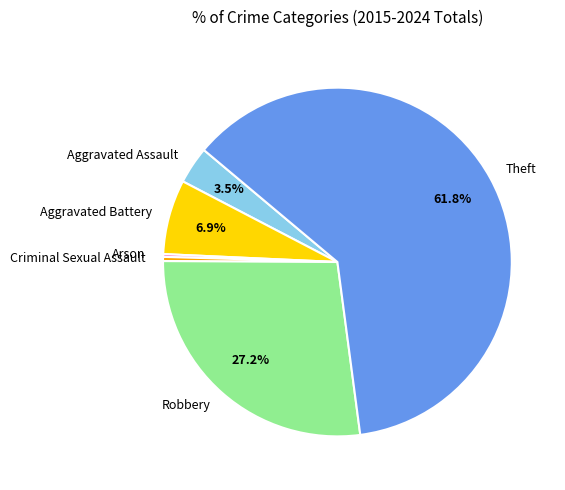

Which category has the biggest portion of the pie?

Theft